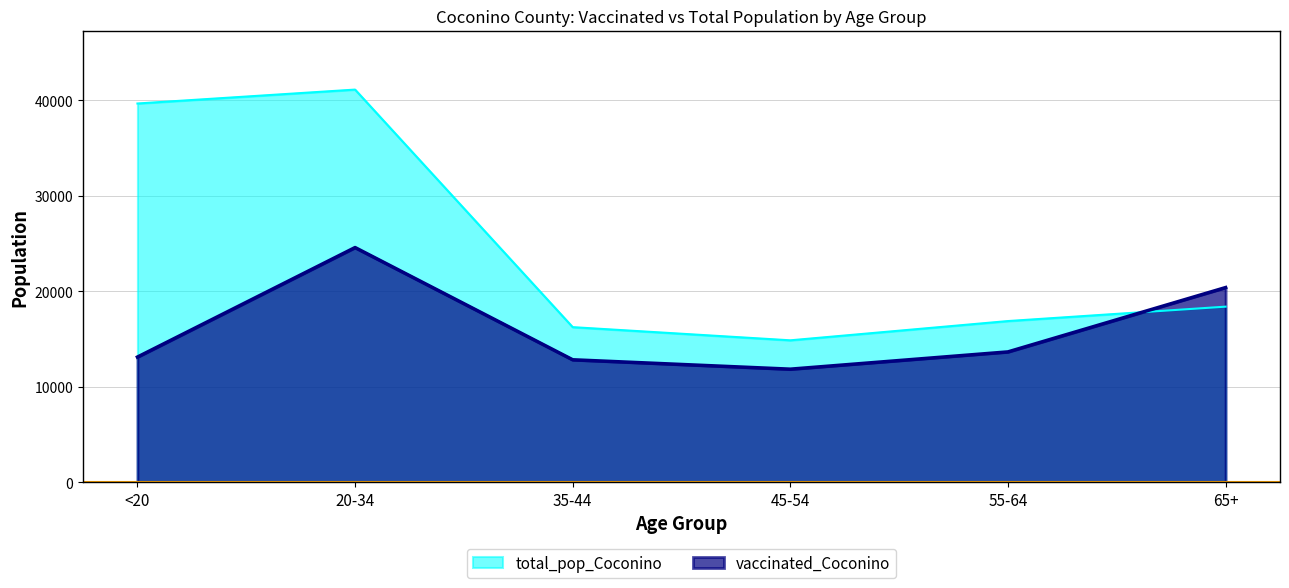

What is the maximum value for vaccinated_Coconino?

24599